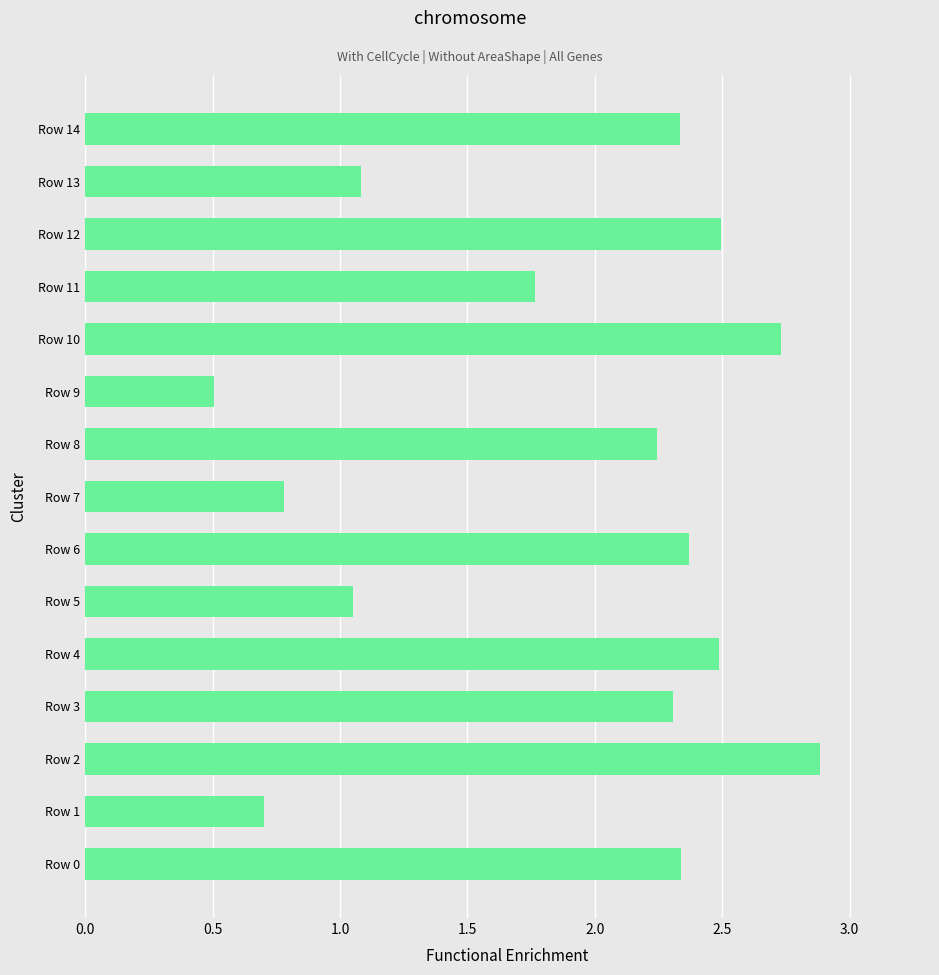

The value at Row 12 is 2.5. True or false?

True